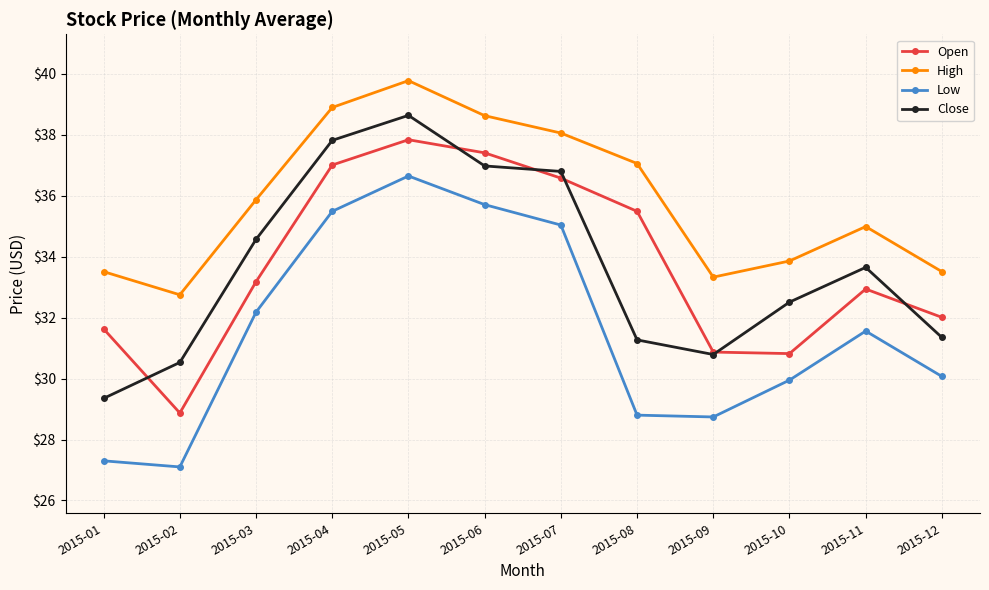

What are all the series names shown in the legend?

Open, High, Low, Close